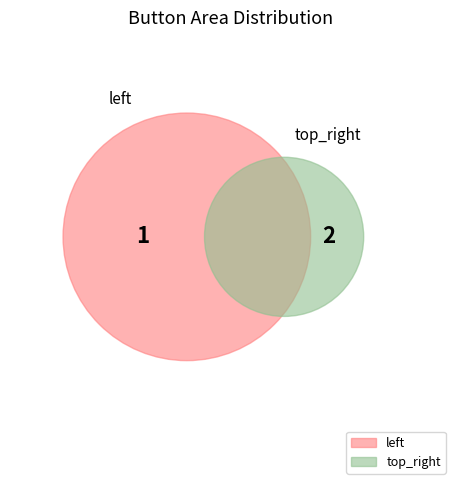

Is it true that top_right is 82% of the pie?

False